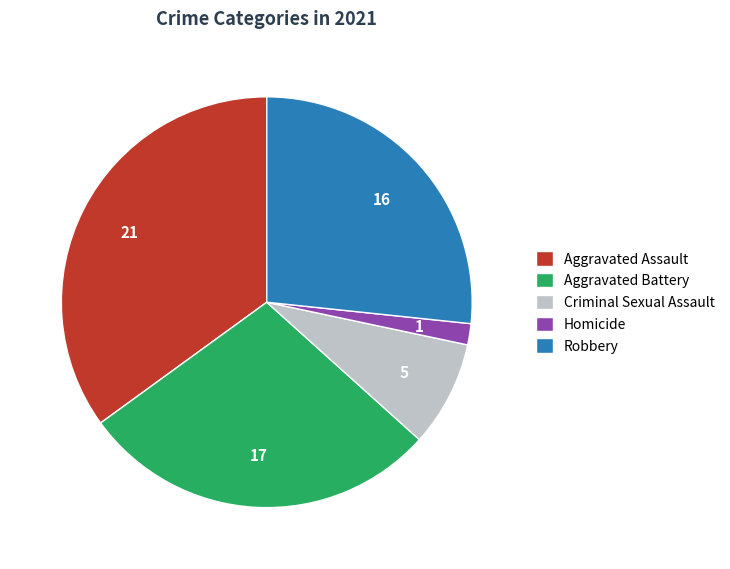

How many slices are in this pie chart?

5